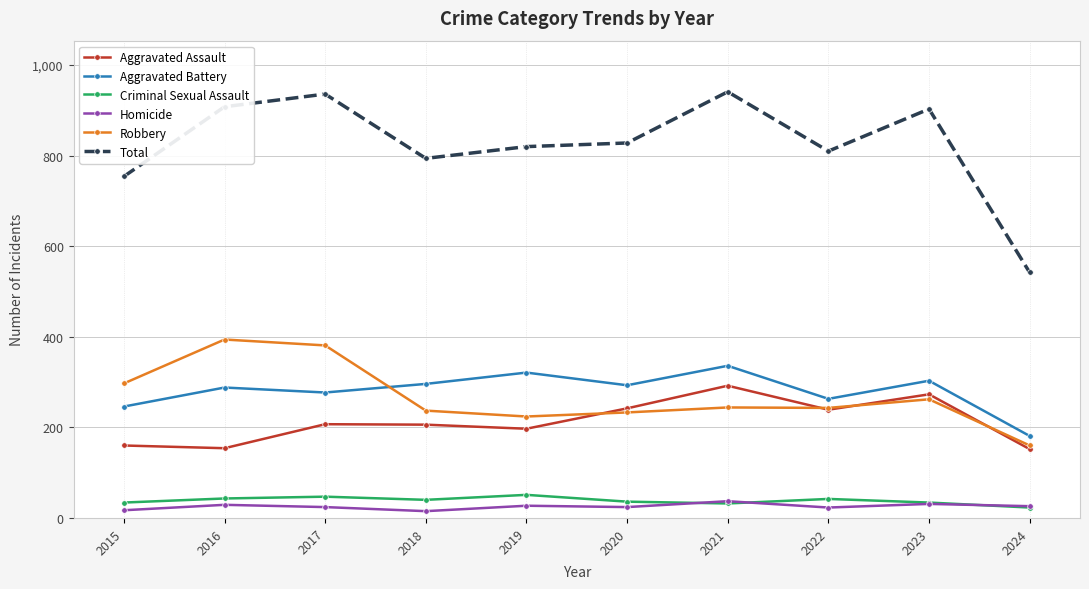

How many series are shown in this chart?

6